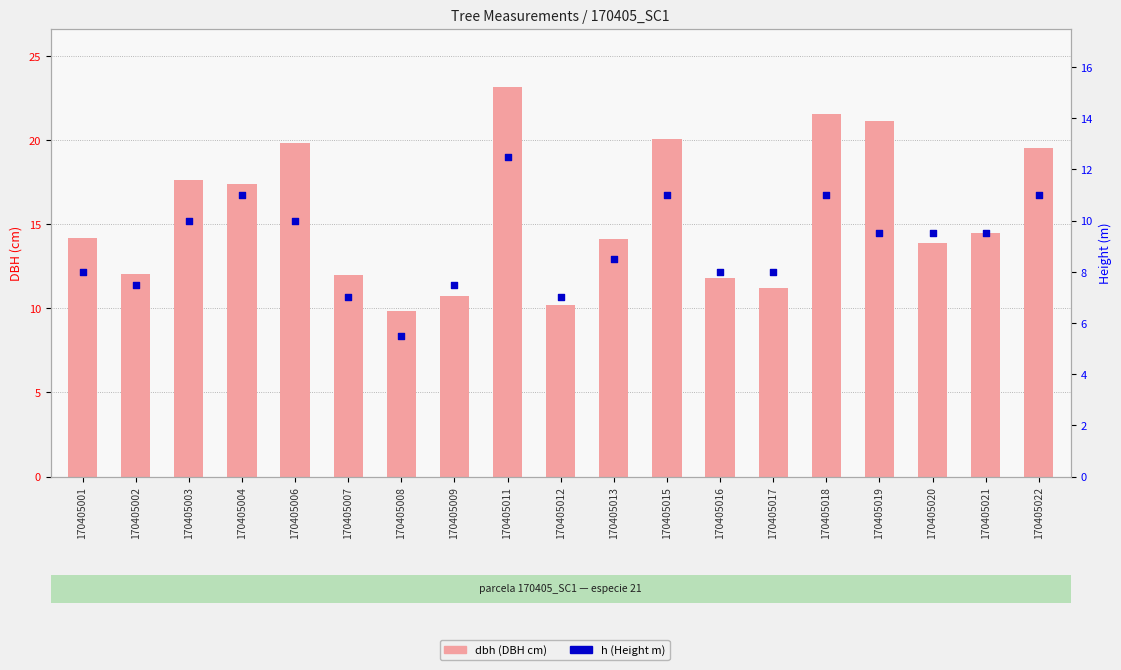

At which category is the sum across all series the highest?

170405011